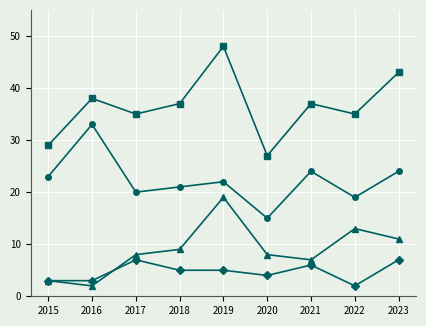

What is the maximum value shown in the chart?

48